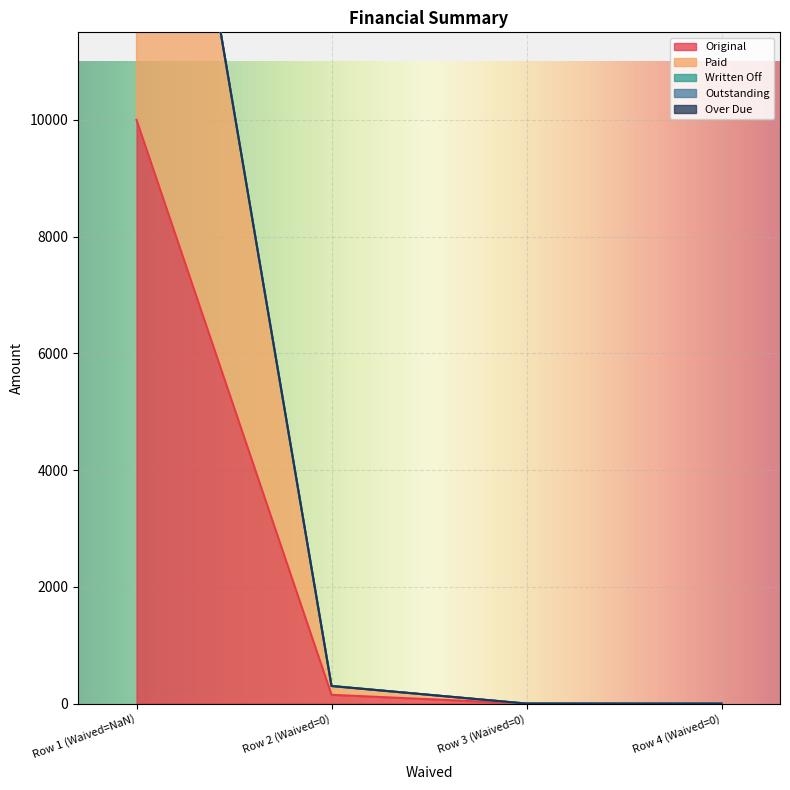

What are all the series names shown in the legend?

Original, Paid, Written Off, Outstanding, Over Due